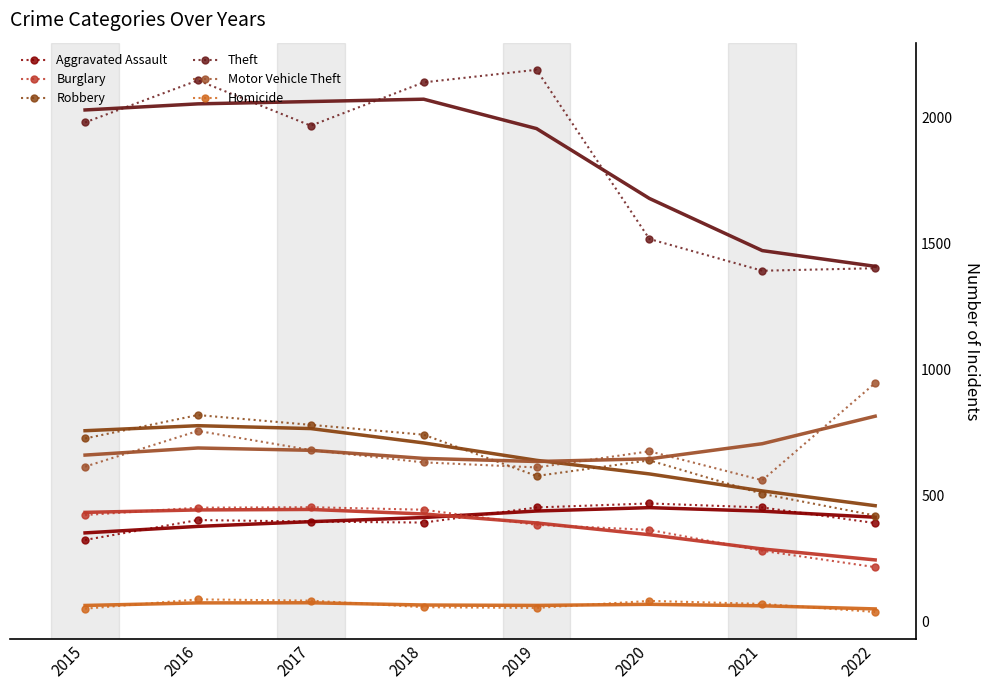

Is this an area chart (filled region under the line)?

No